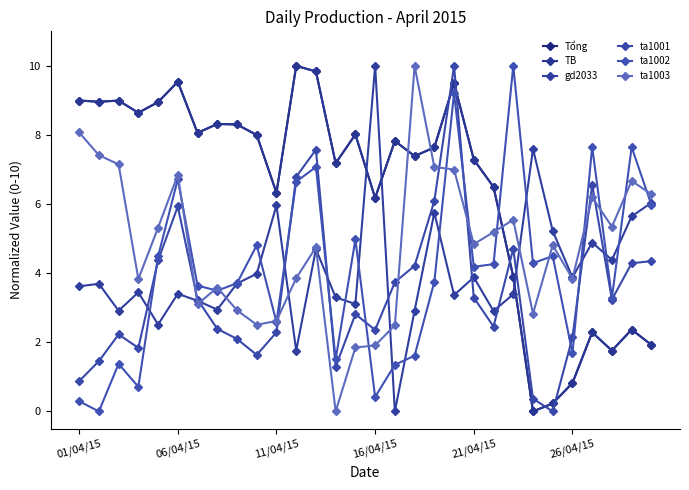

At which label is ta1001 closest to 5?

22